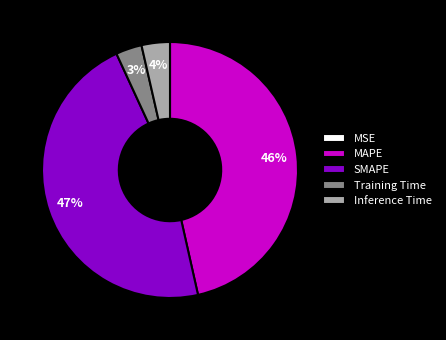

To the nearest percent, what is the difference between the largest and smallest slice percentages?

47%